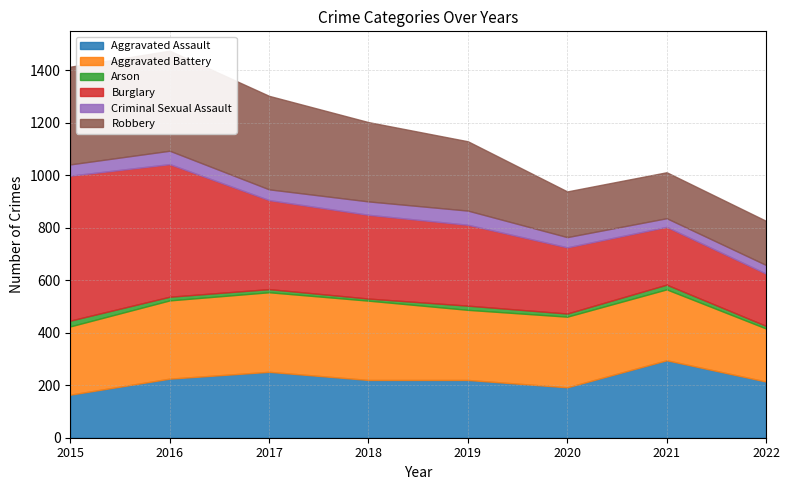

Where does the Criminal Sexual Assault series first go above 43?

2016